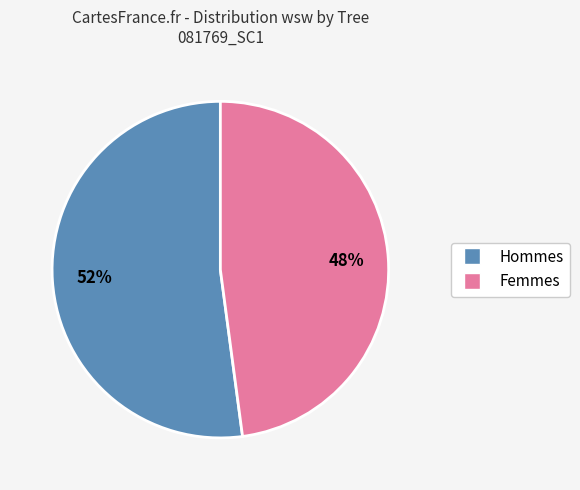

To the nearest percent, what is the average slice percentage?

50%